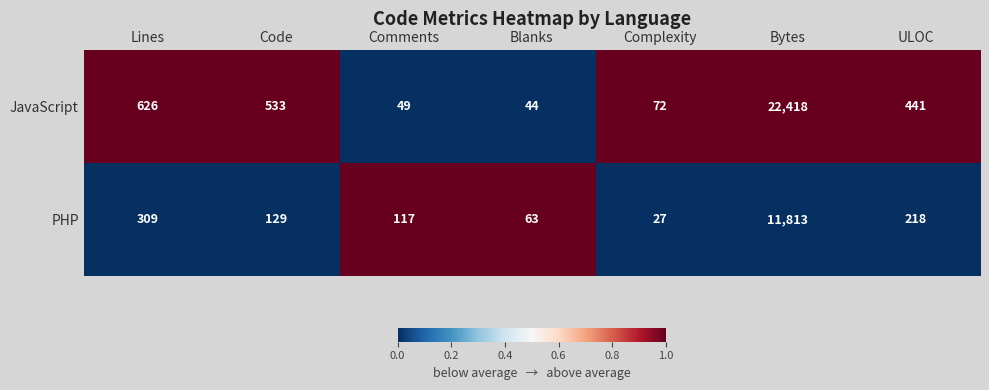

Reading left to right, what are all the values shown in this chart?

JavaScript: Lines=626	Code=533	Comments=49	Blanks=44	Complexity=72	Bytes=22418	ULOC=441
PHP: Lines=309	Code=129	Comments=117	Blanks=63	Complexity=27	Bytes=11813	ULOC=218